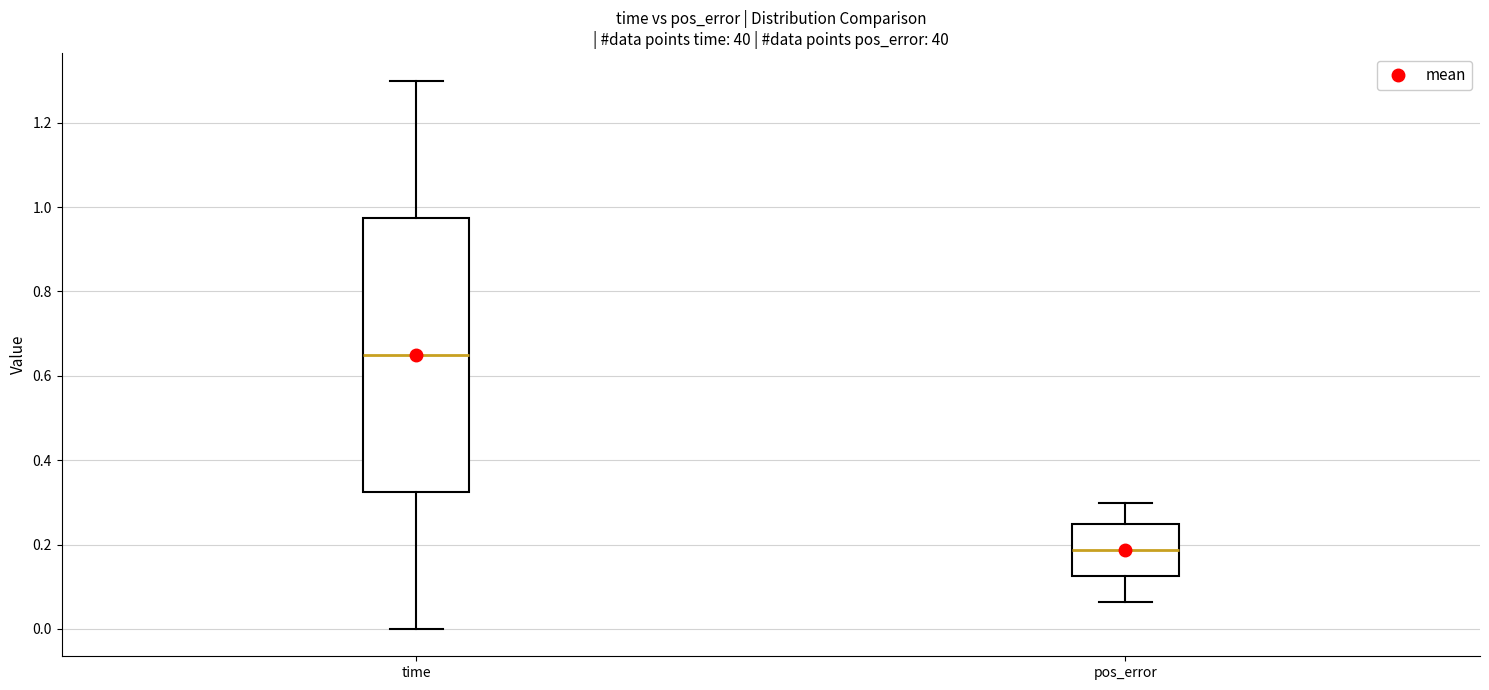

Which box is the tallest, from its lower edge to its upper edge?

time